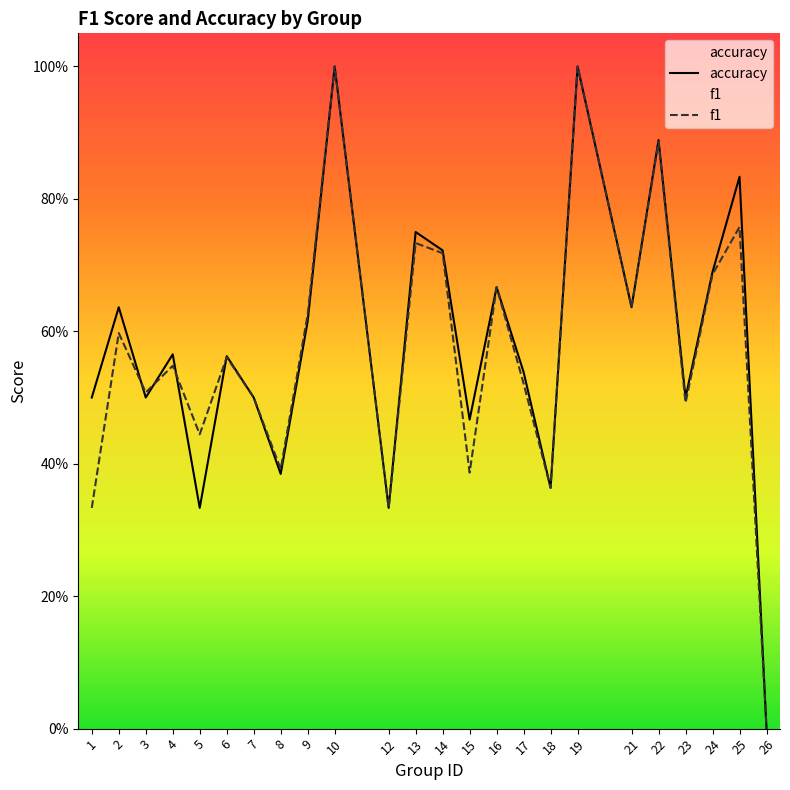

At 2, list the series in order from smallest to largest.

f1, accuracy